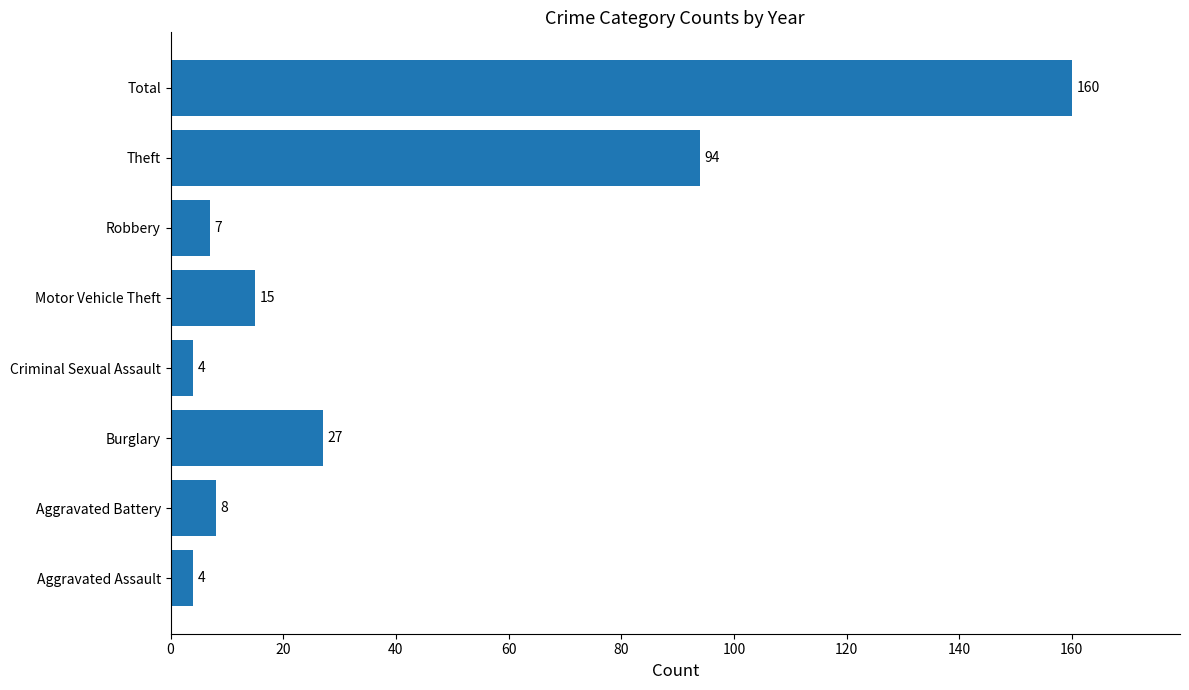

The value at Robbery is 7. True or false?

True